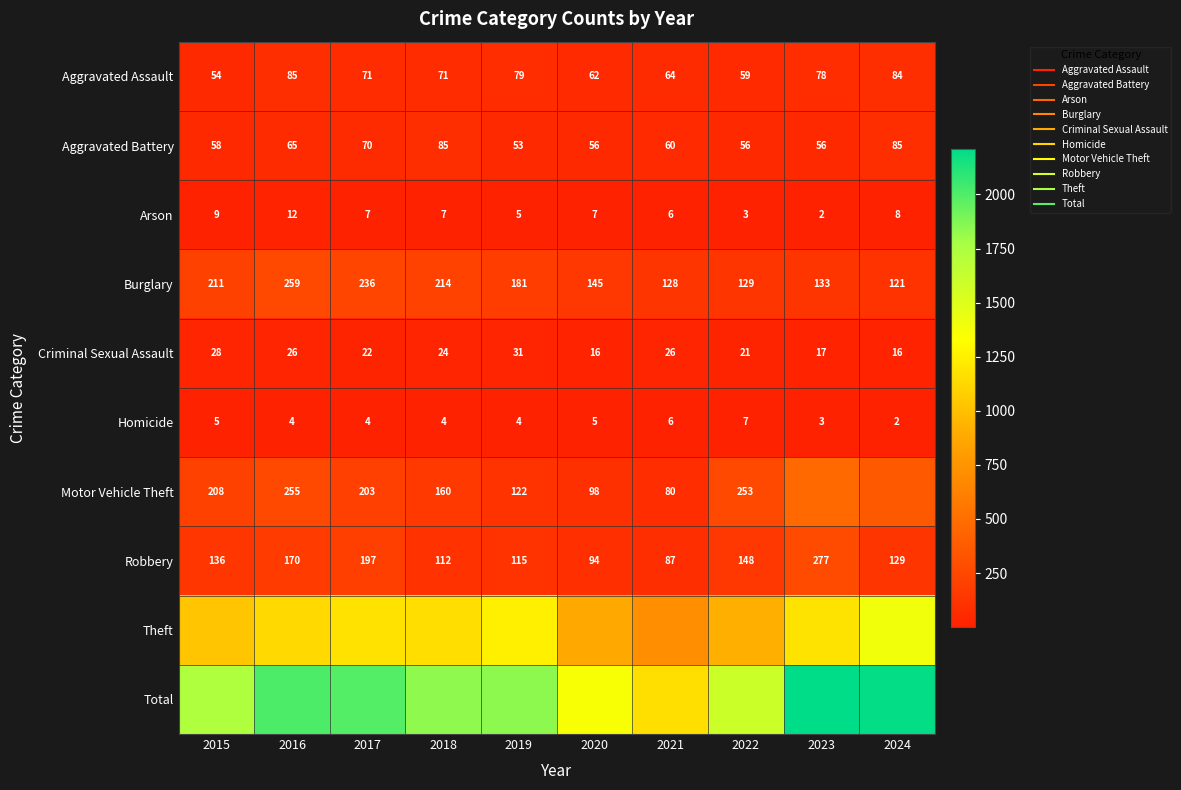

What value does the Motor Vehicle Theft series have at 2023?

464